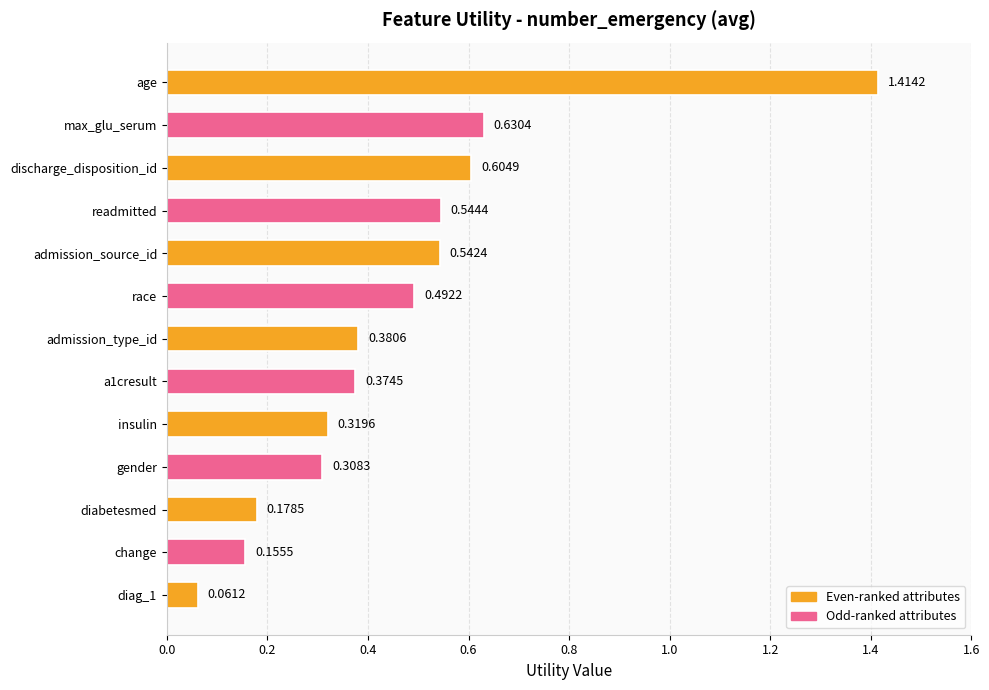

List the labels in order of value, largest first.

age, max_glu_serum, discharge_disposition_id, readmitted, admission_source_id, race, admission_type_id, a1cresult, insulin, gender, diabetesmed, change, diag_1